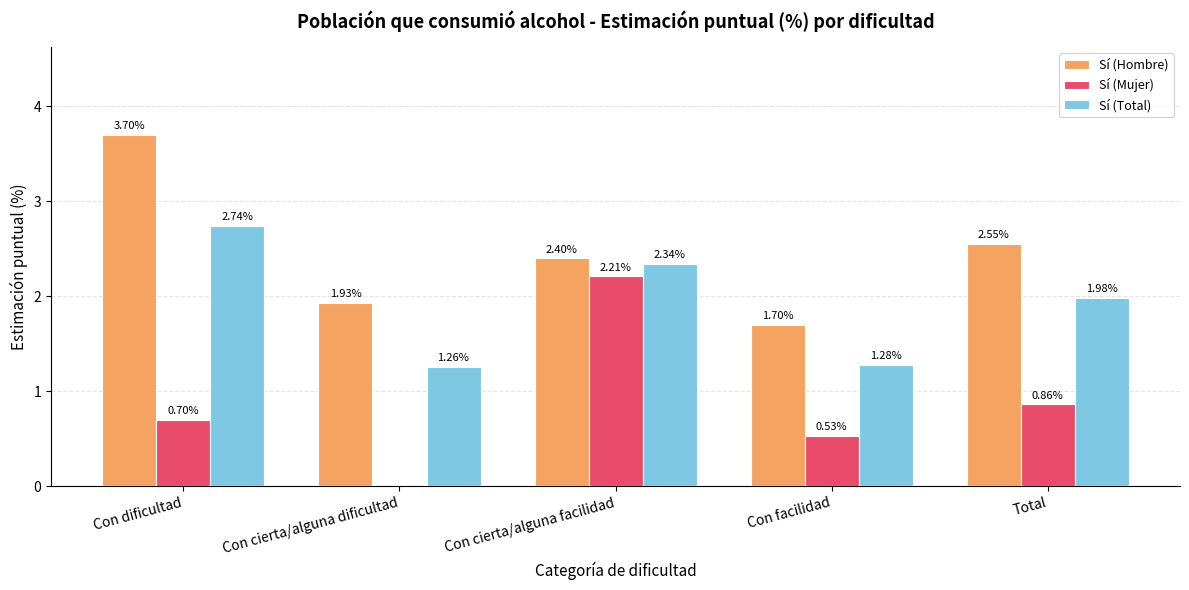

Between Con cierta/alguna facilidad and Total, which series saw the biggest shift?

Sí (Mujer)